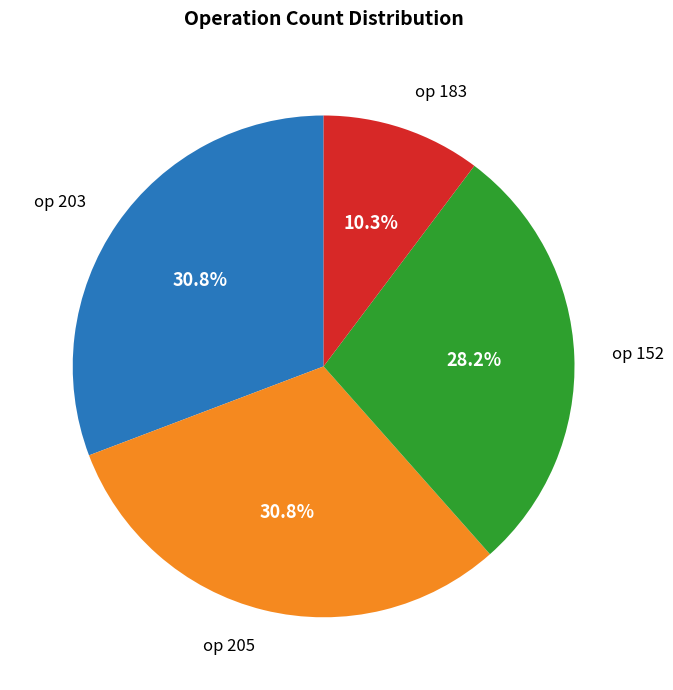

Is there a majority slice in this chart?

No